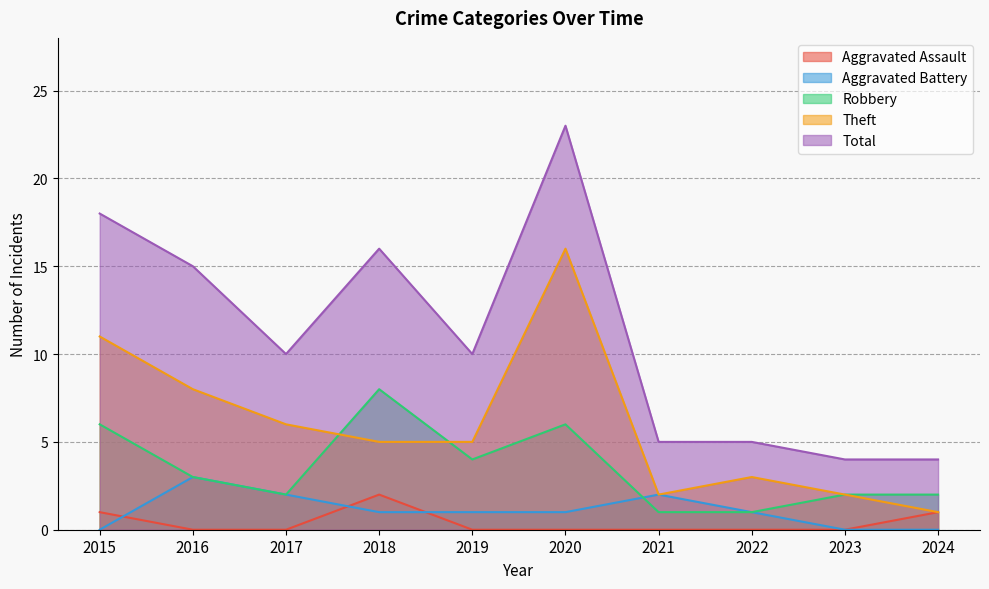

Does the chart have visible grid lines?

Yes